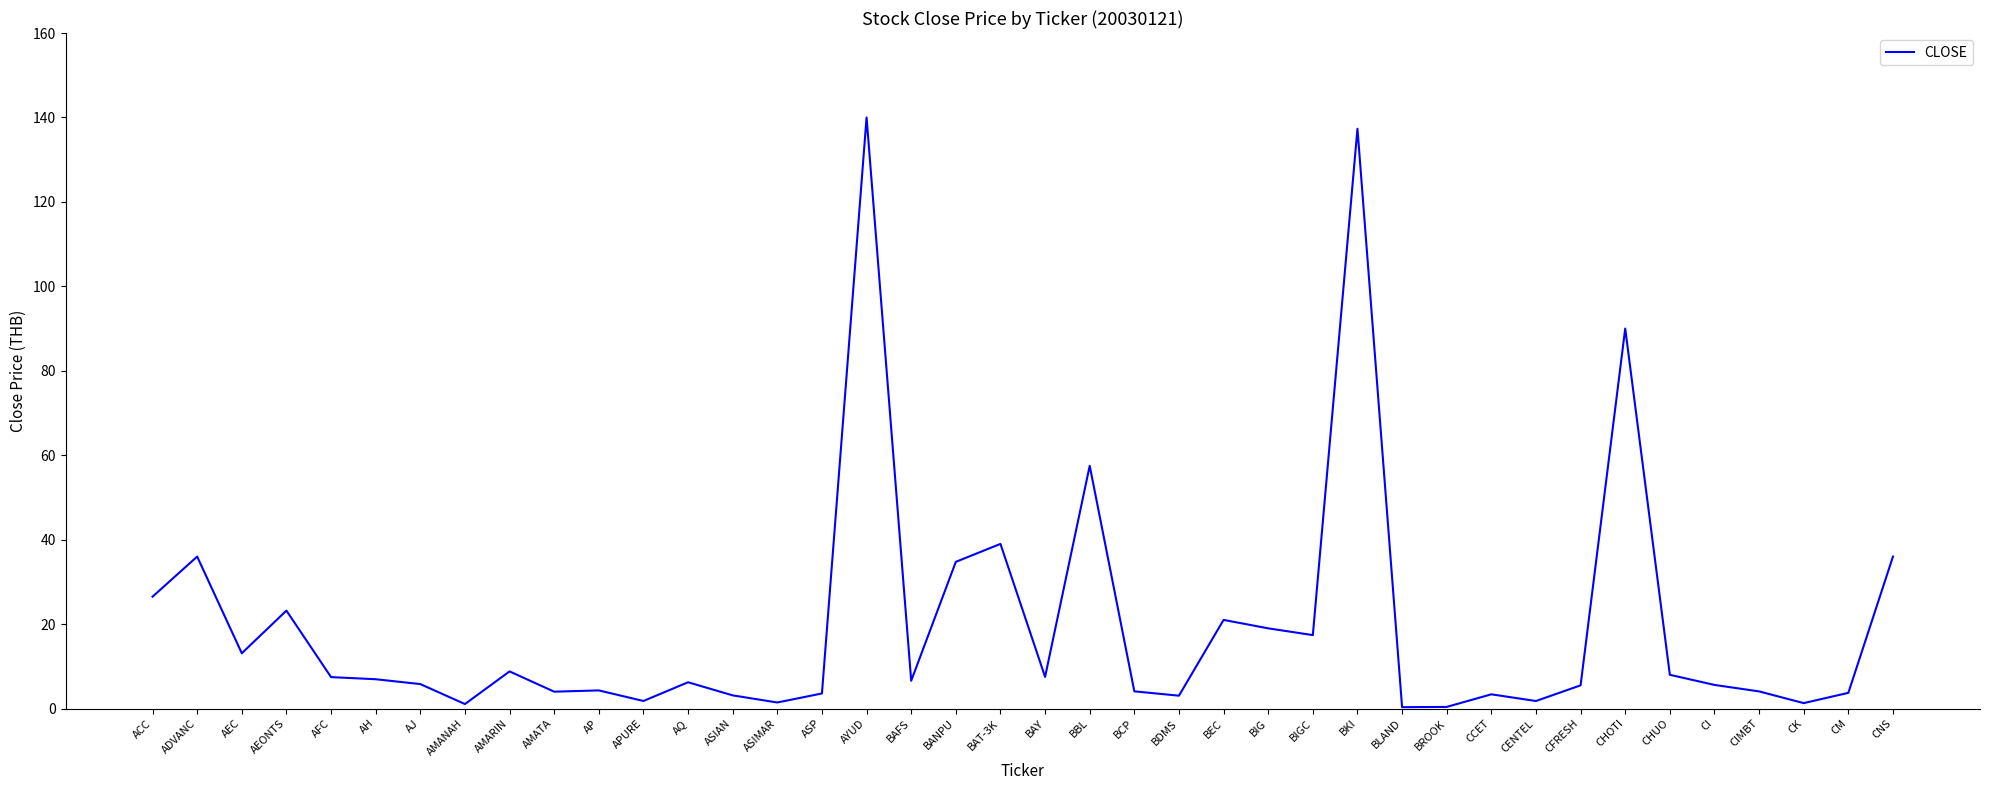

Which category has the highest value across all series?

AYUD